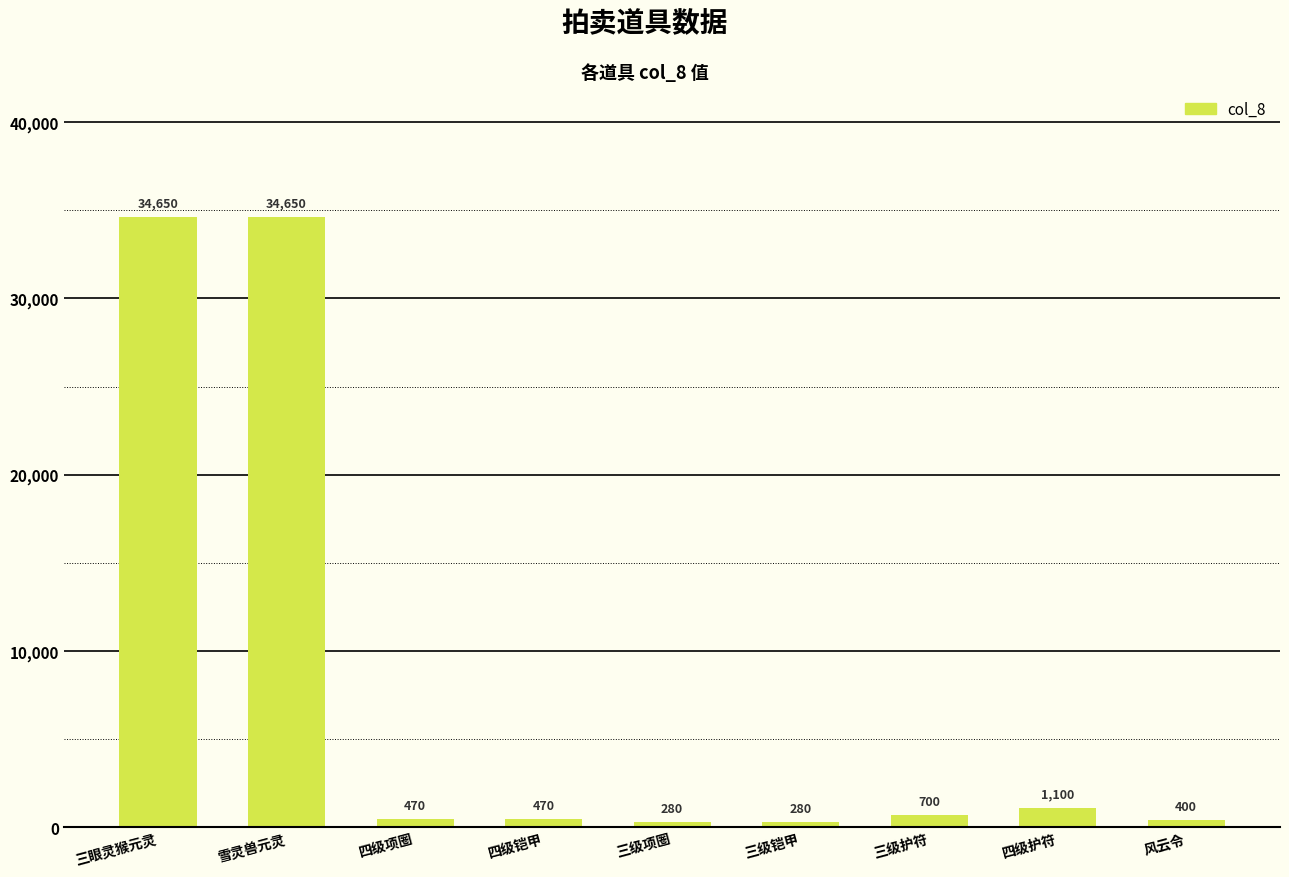

Reading left to right, extract all data points from this chart.

34650	34650	470	470	280	280	700	1100	400